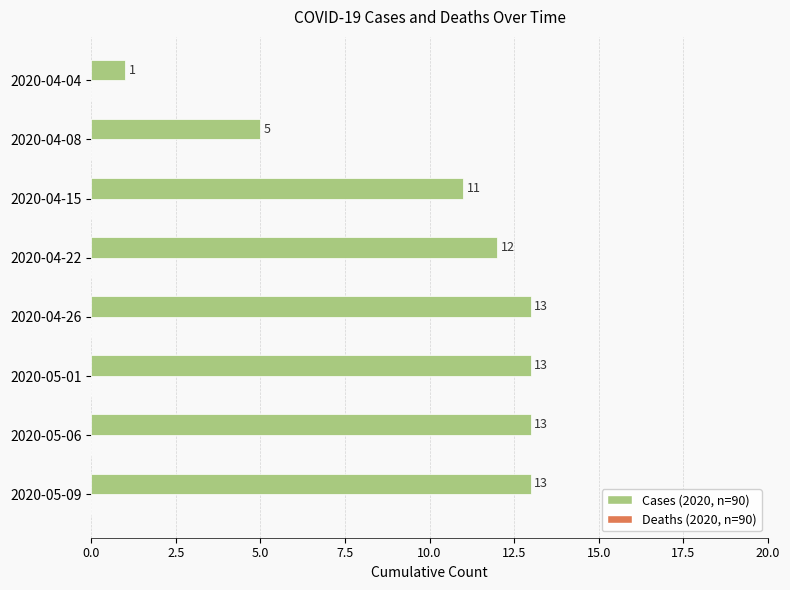

What value does the data have at 2020-04-26, to the nearest 10?

10